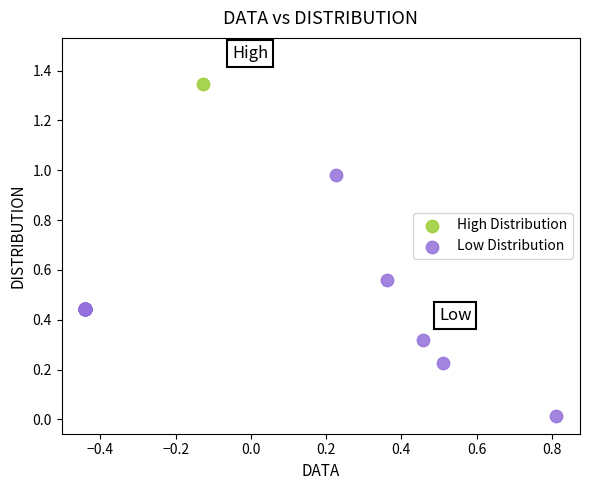

Which series reaches the maximum Y coordinate?

High Distribution